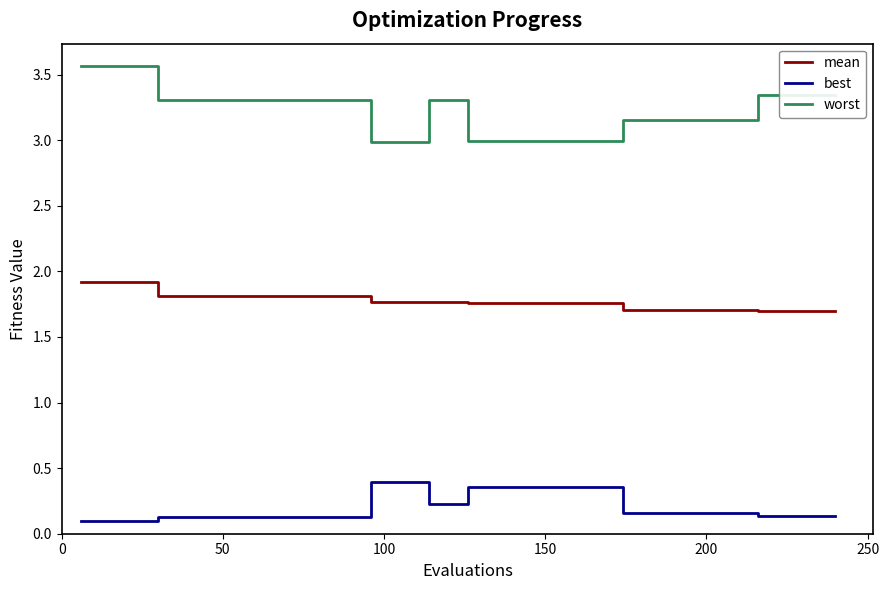

Which series has the largest total across all categories?

worst